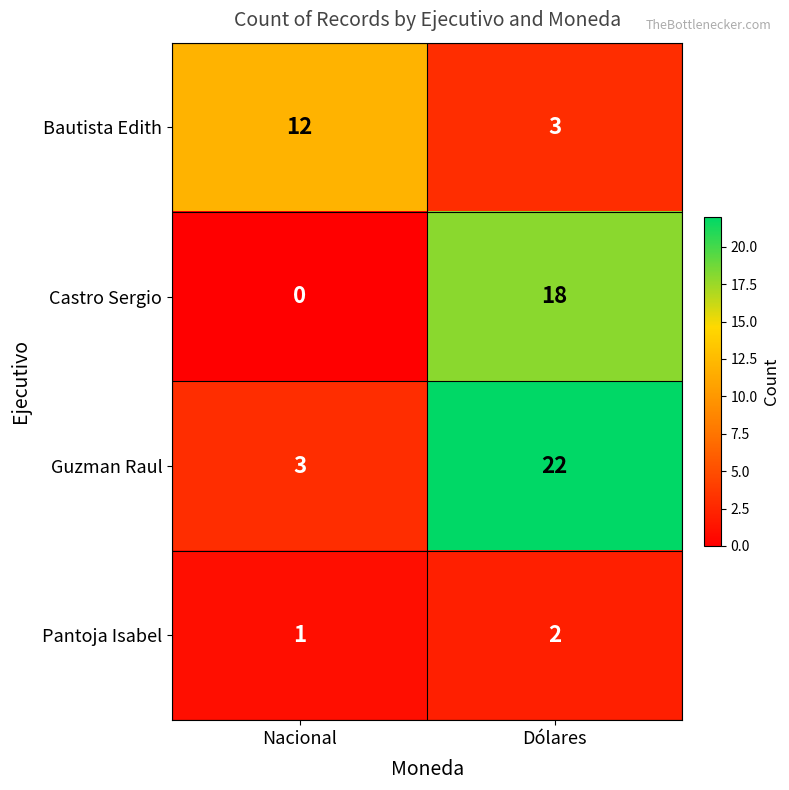

What is the approximate value of Castro Sergio at Dólares, to the nearest 5?

20